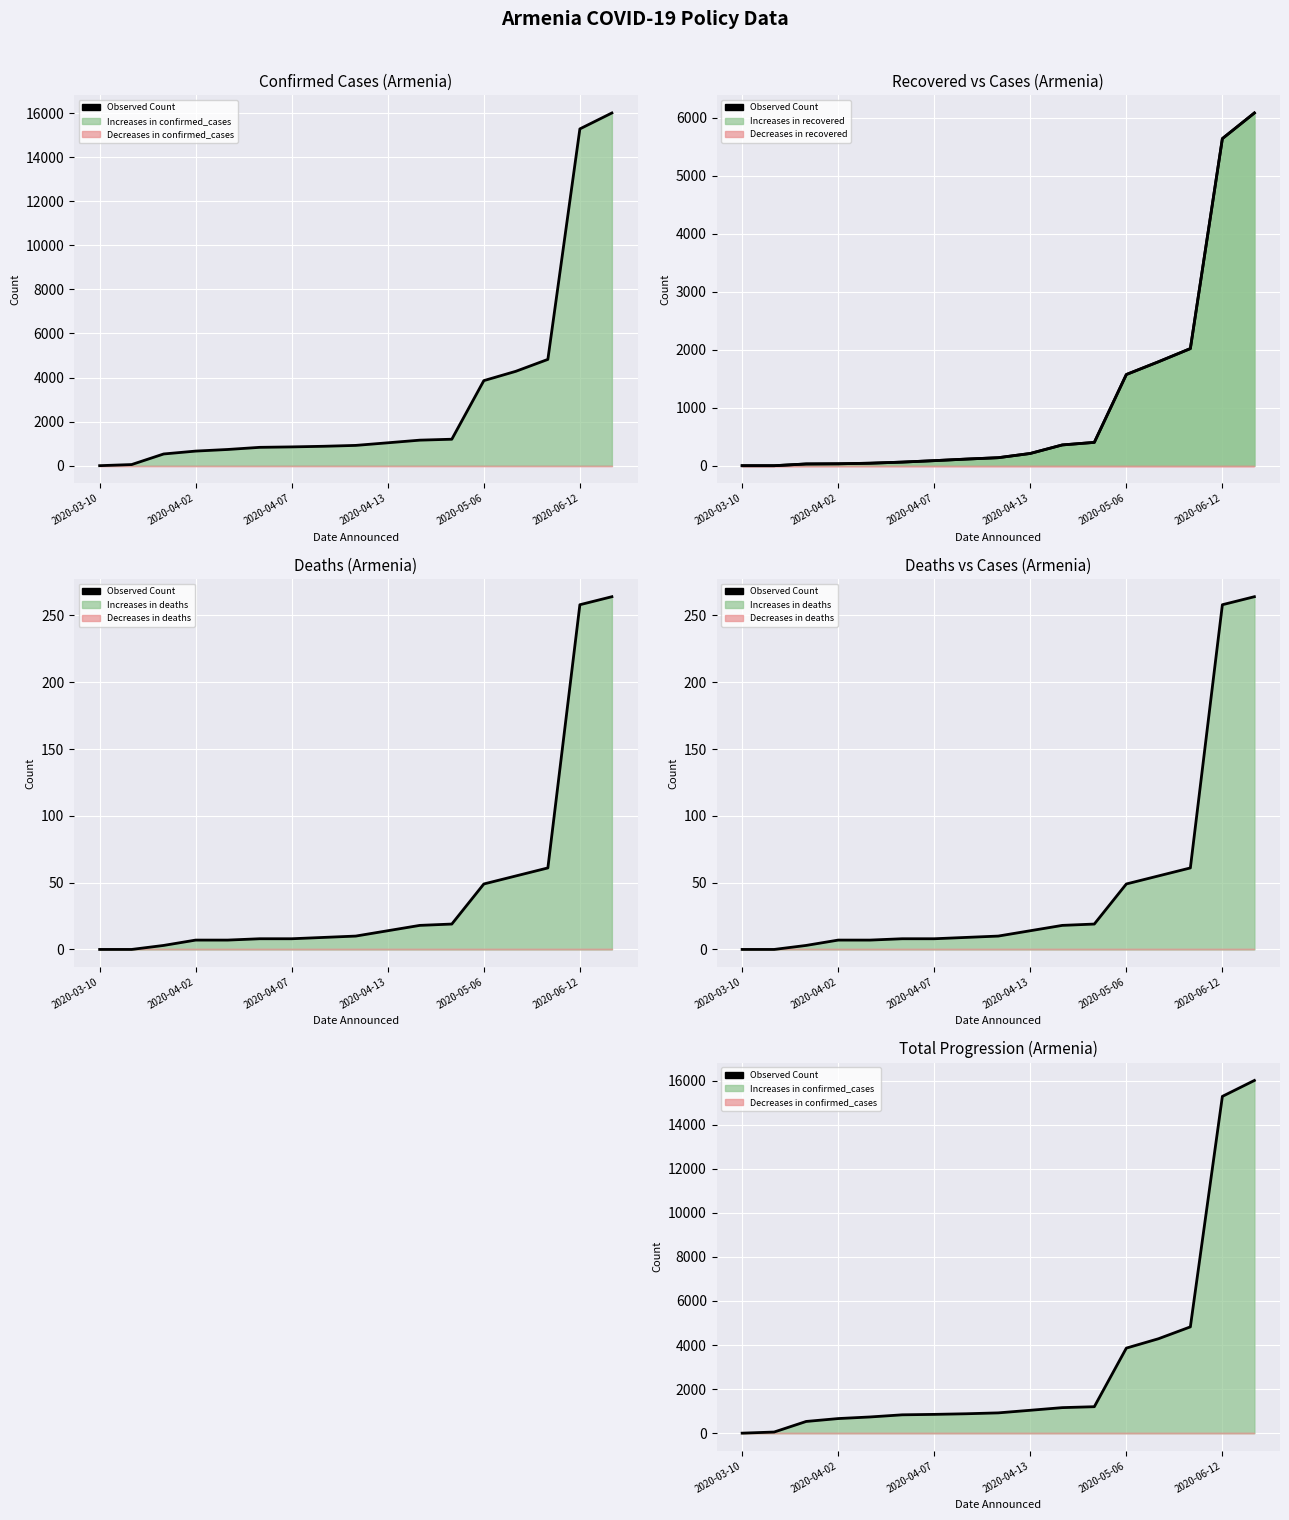

Count the number of data series in this chart.

1